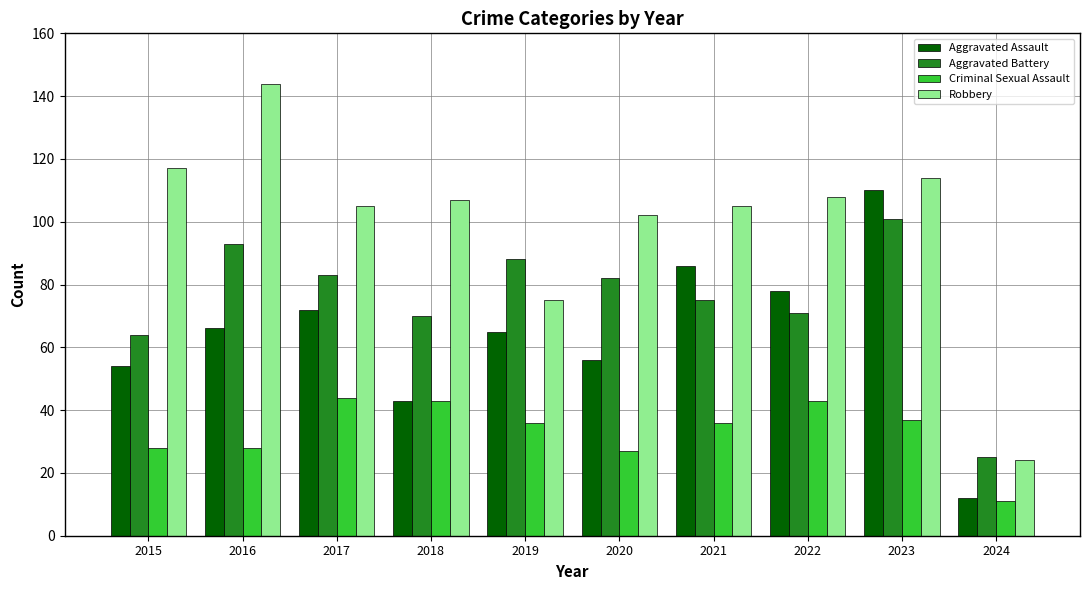

Rank the series by their maximum value, from highest to lowest.

Robbery, Aggravated Assault, Aggravated Battery, Criminal Sexual Assault